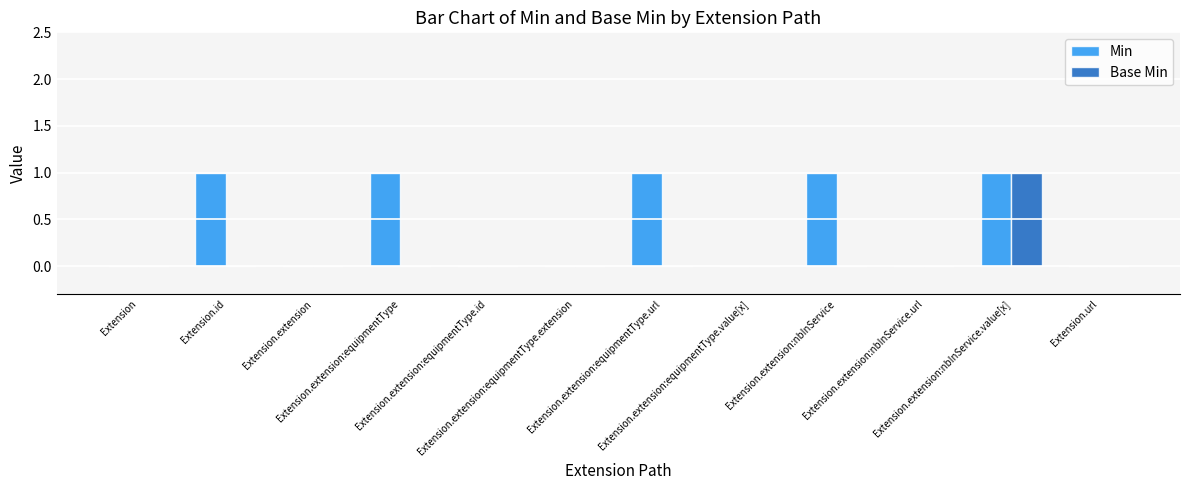

Which series has the largest total across all categories?

Min